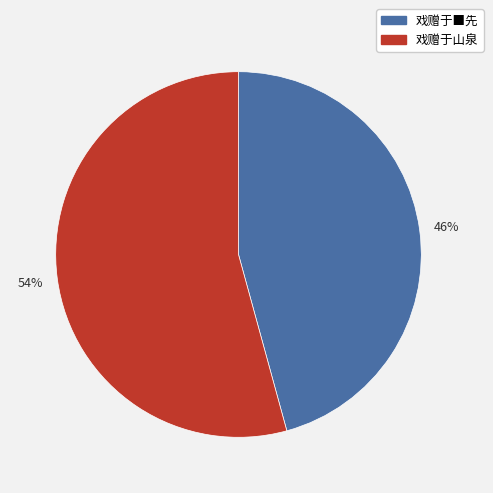

Which has a higher value, 戏赠于■先 or 戏赠于山泉?

戏赠于山泉